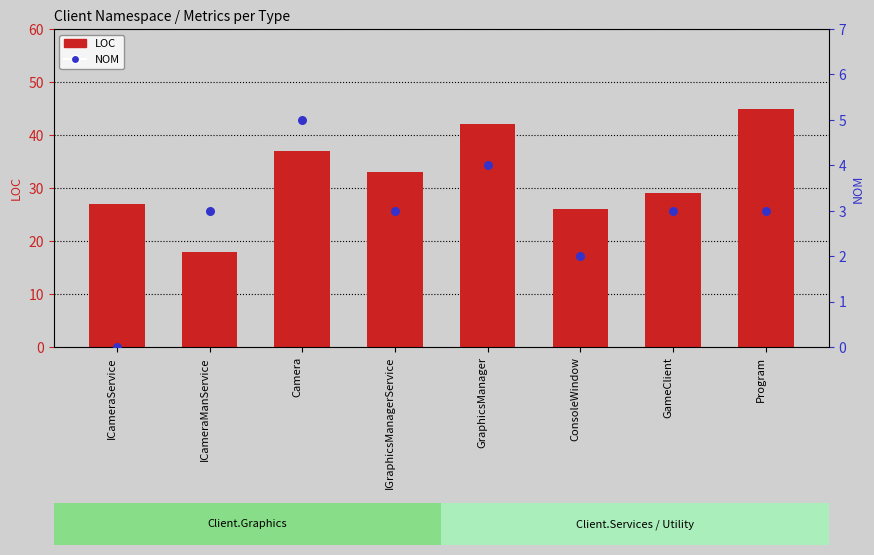

At how many categories does at least one series exceed 39?

2